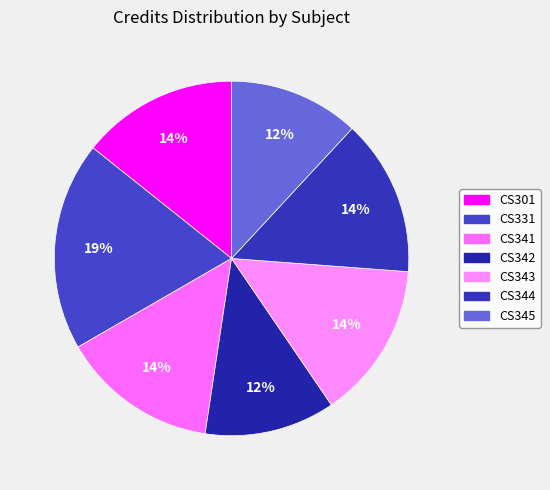

Rank the categories by value from lowest to highest.

CS342, CS345, CS301, CS341, CS343, CS344, CS331